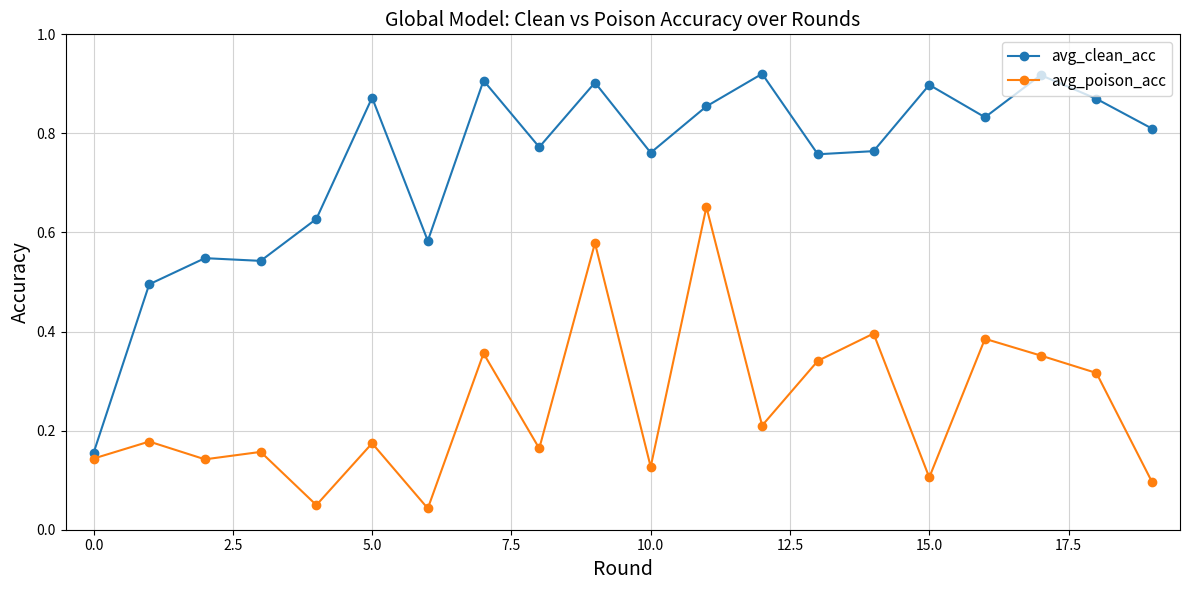

Count the number of categories in the chart.

20